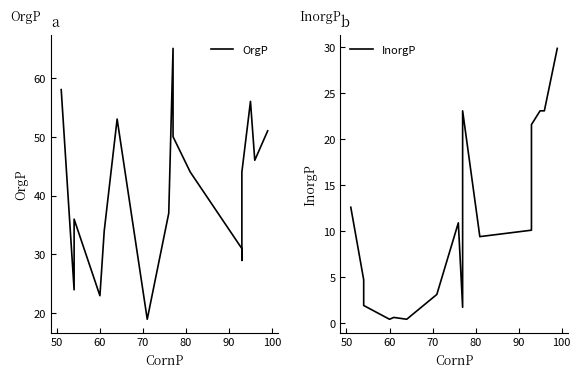

Does the chart display data point markers on the line(s)?

No